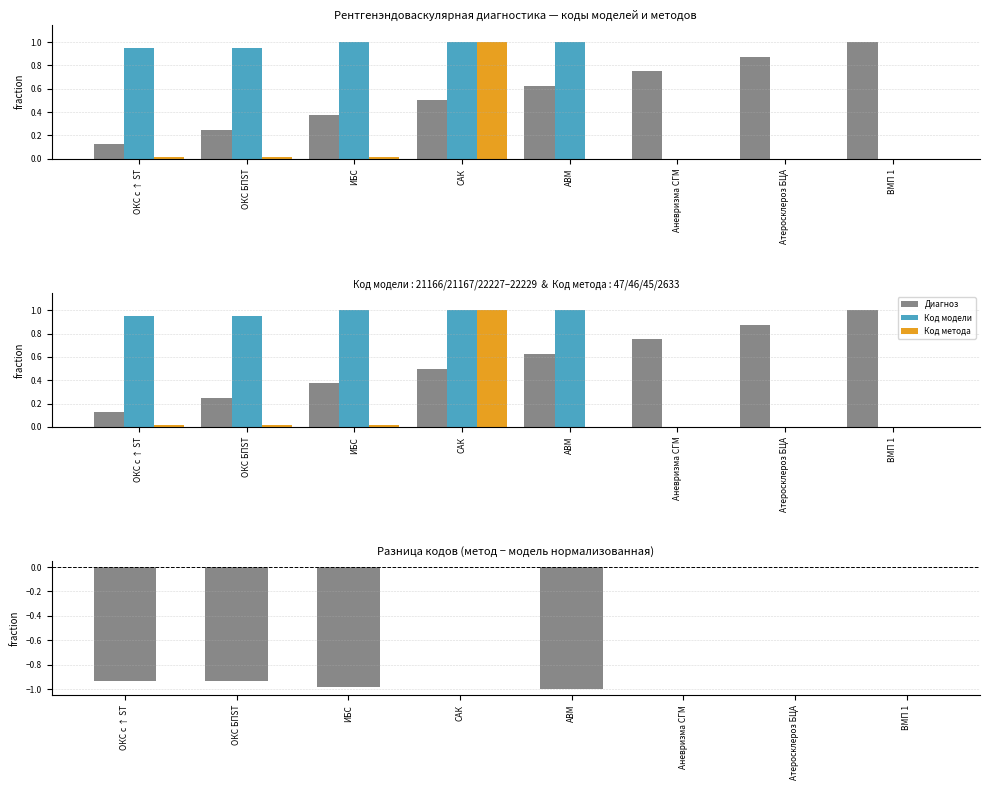

What is the label of the 3rd bar from the right?

Аневризма СГМ